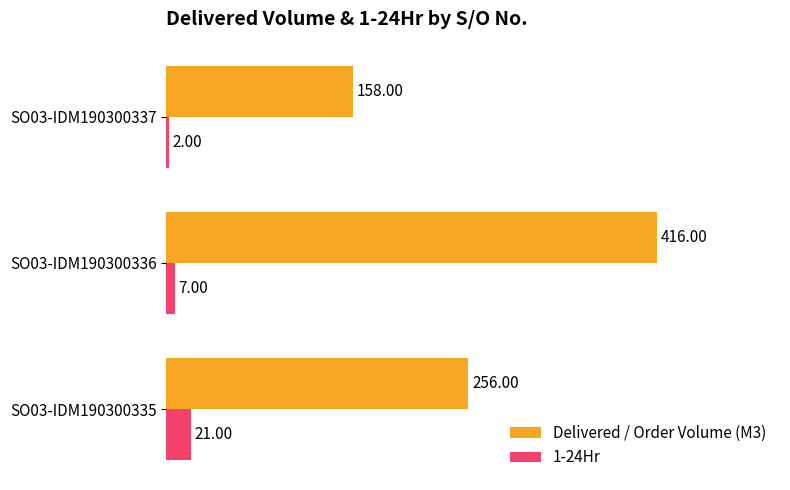

Between SO03-IDM190300336 and SO03-IDM190300337, which series saw the biggest shift?

Delivered / Order Volume (M3)